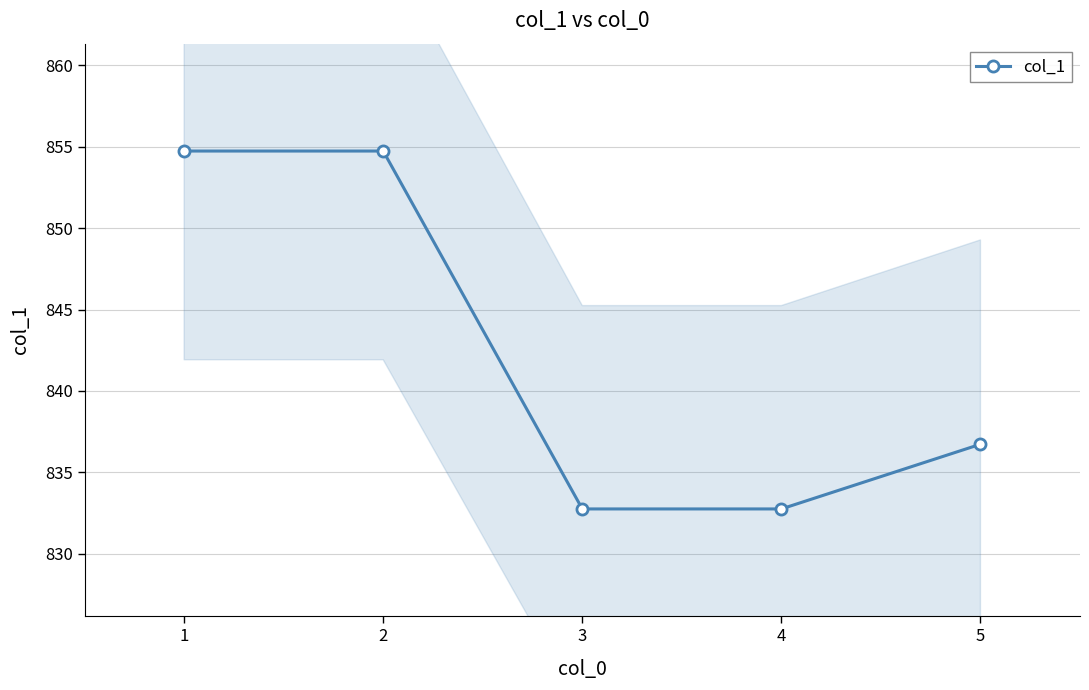

The chart shows a value of 212.8 at 2. True or false?

False